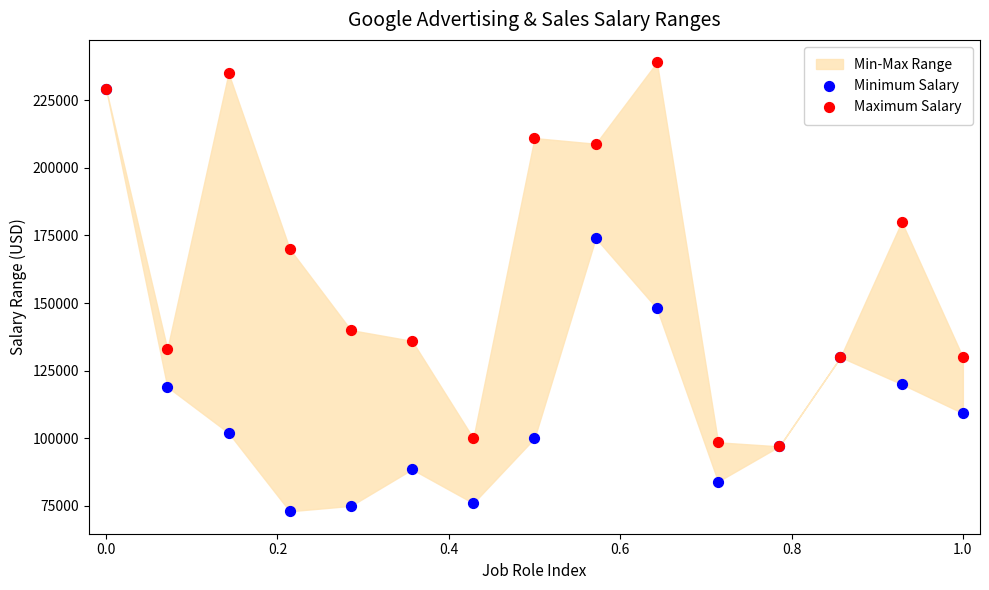

In the Minimum Salary series, what Y value is closest to 151000?

148000